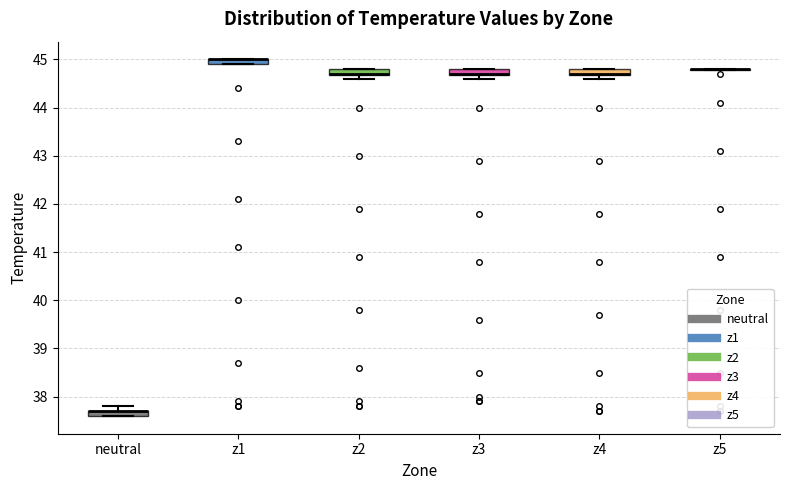

Where is the lower edge of the box for z1 on the y-axis? The values are not printed on the chart, so give them approximately, as read against the axis.

44.9